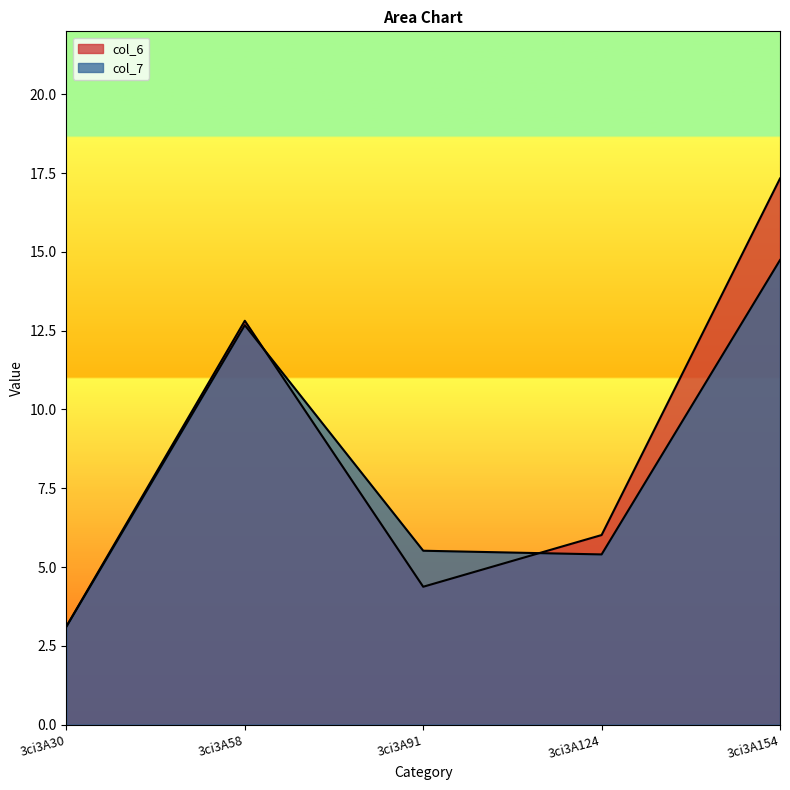

What are all the series names shown in the legend?

col_6, col_7